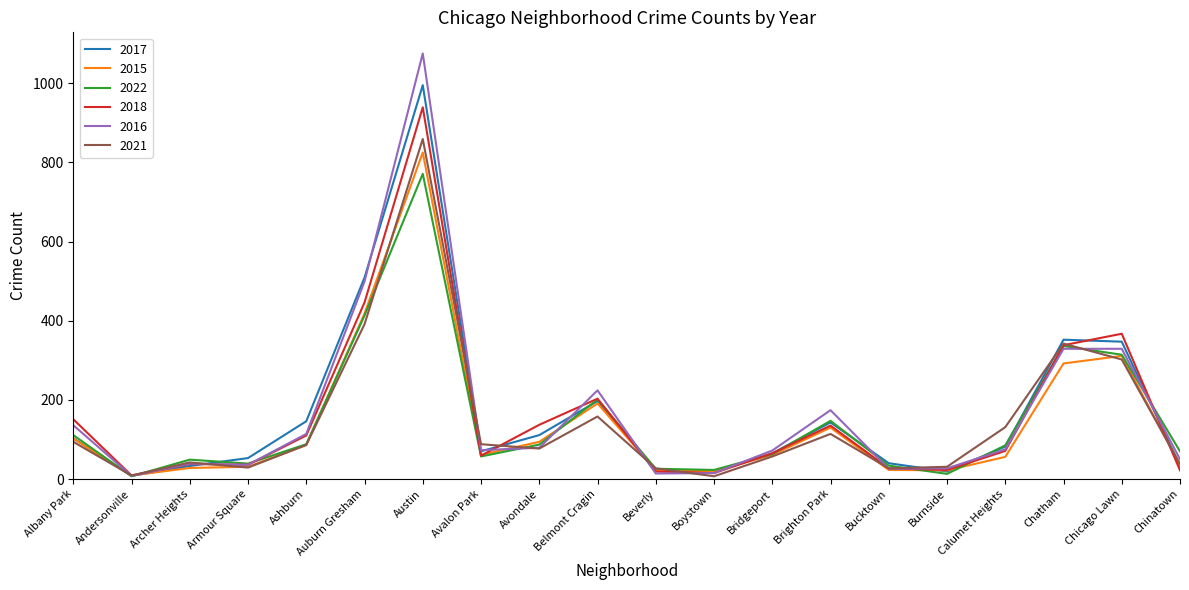

What is the greatest value displayed?

1075